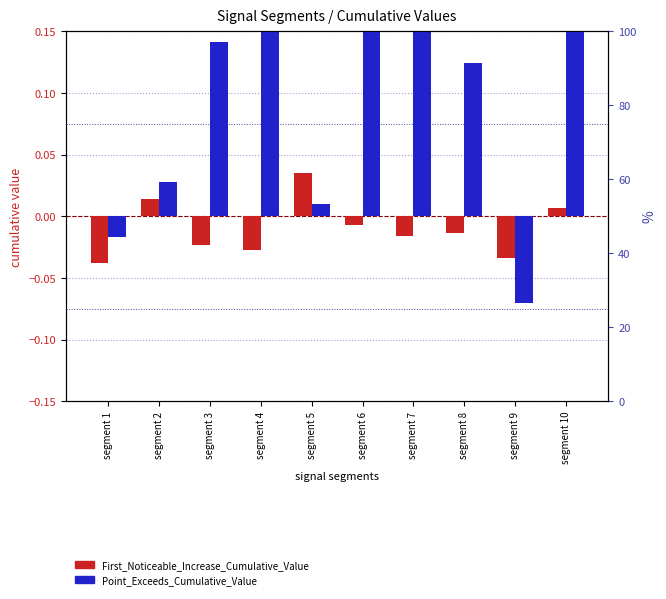

How many values in Point_Exceeds_Cumulative_Value are below zero?

2